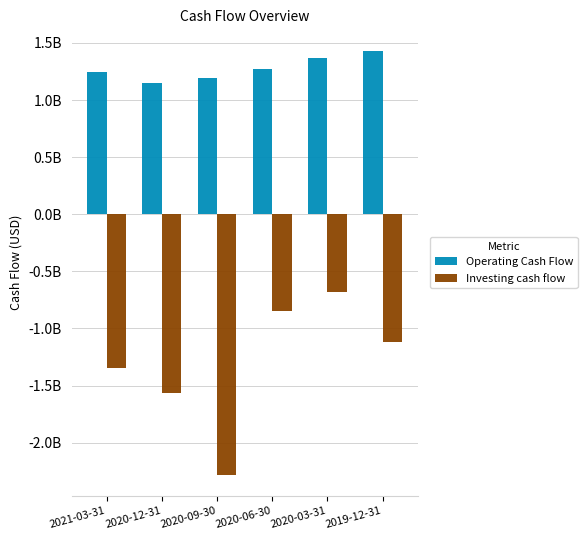

Does the chart contain stacked bars?

No